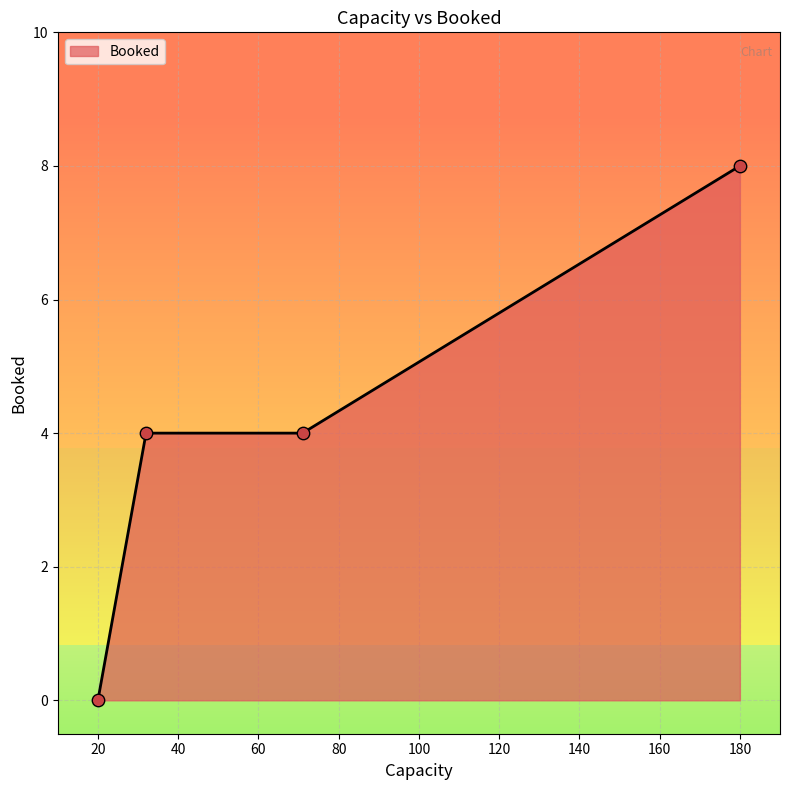

True or false: the data has more than 1 interior local peaks.

False